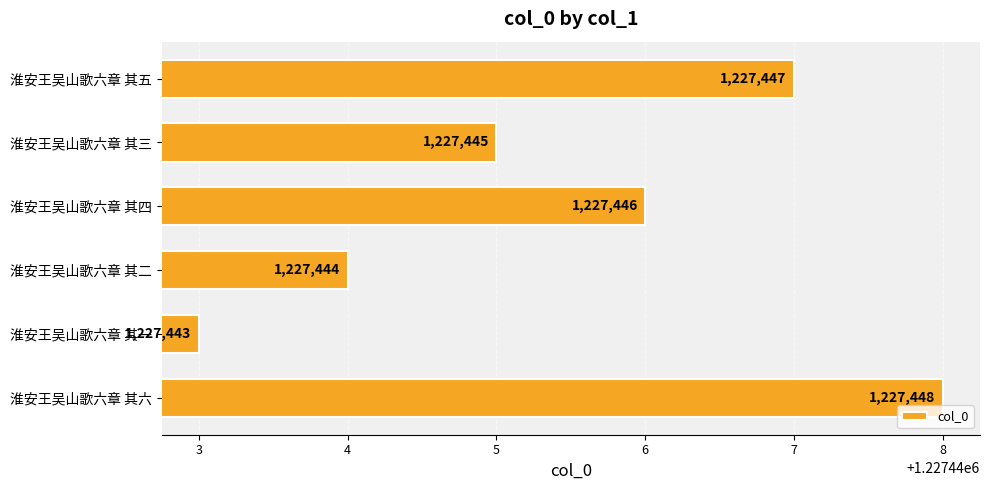

What is the minimum value shown in the chart?

1227443